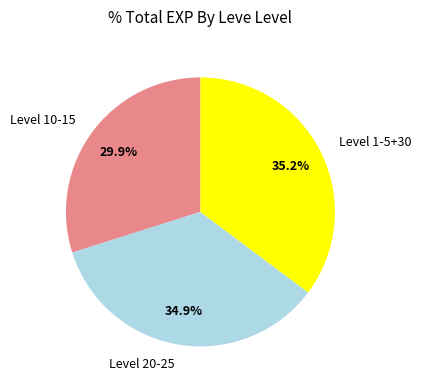

What is the total percentage of Level 10-15 and Level 20-25?

64.8%